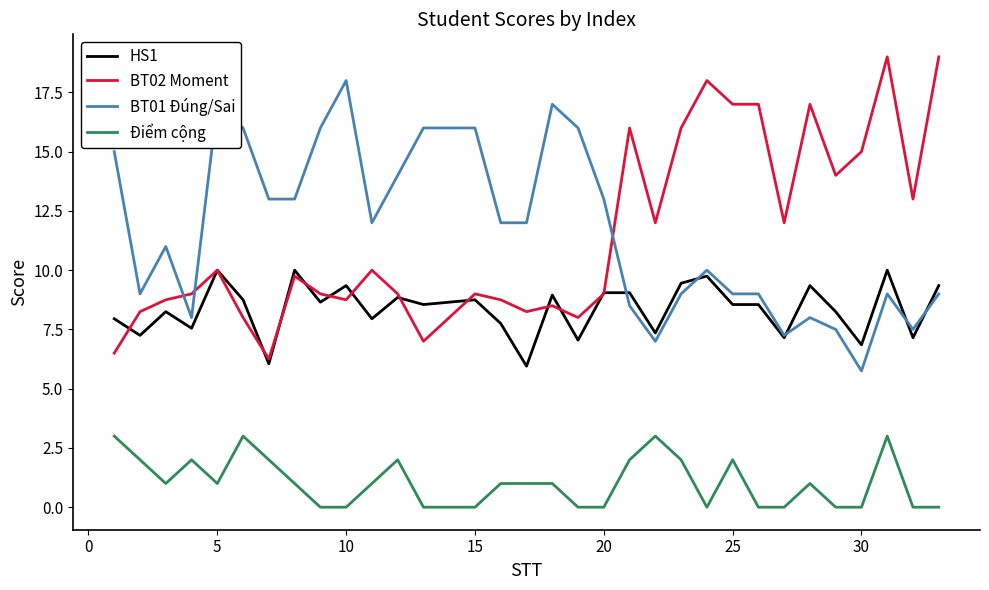

List the series in order of their peak value, lowest first.

Điểm cộng, HS1, BT01 Đúng/Sai, BT02 Moment